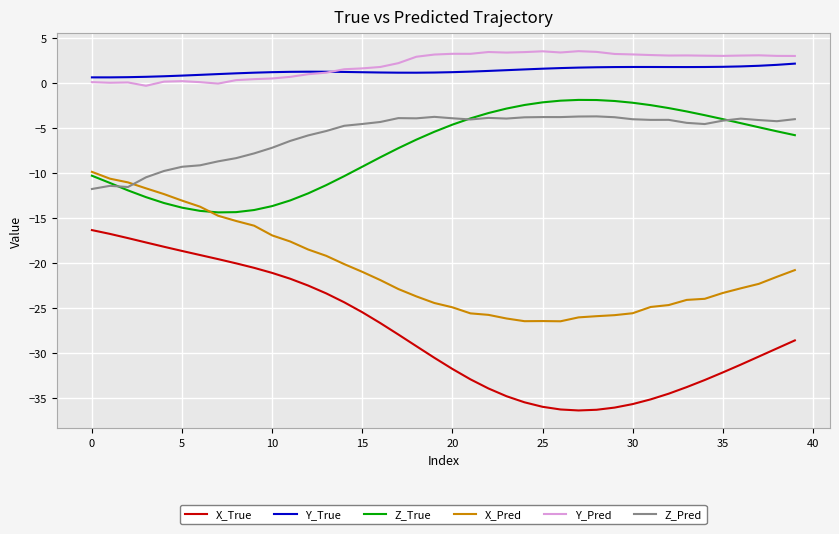

True or false: Z_Pred and Y_Pred intersect in this chart.

False